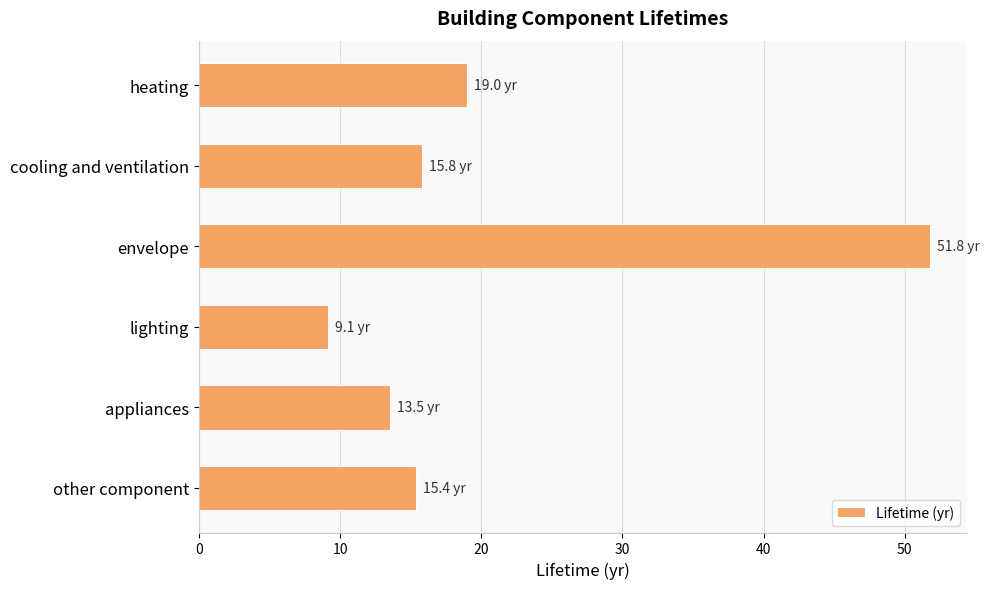

What is the average value?

20.8